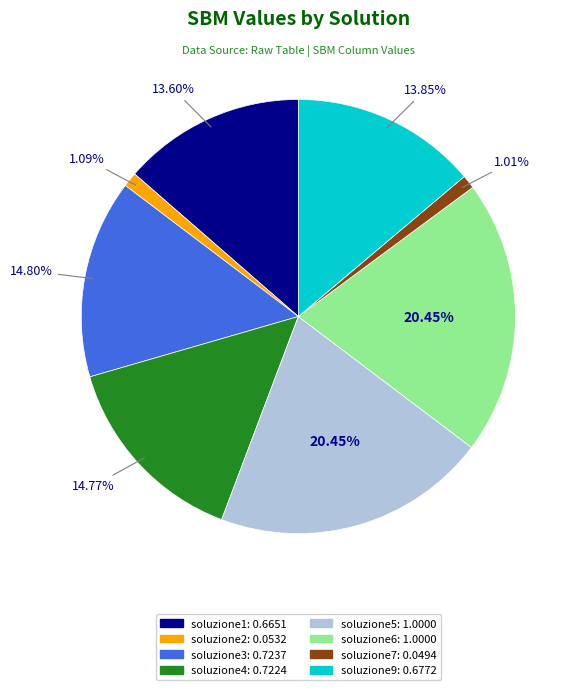

Does soluzione1 account for over 50% of the chart?

No